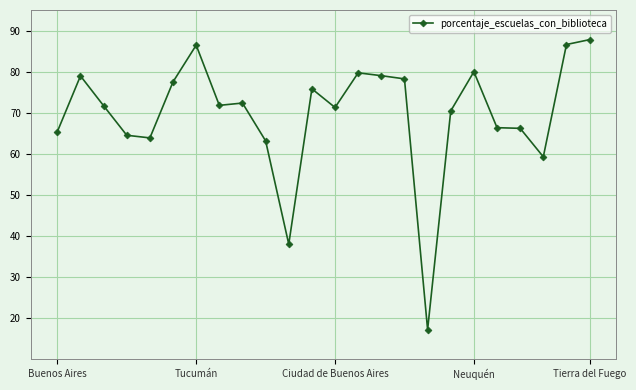

How many categories are shown in the chart?

24